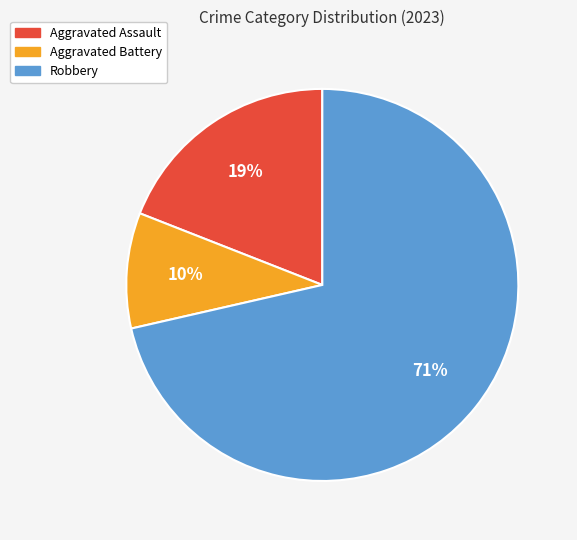

Is the sum of Robbery and Aggravated Assault greater than half?

Yes